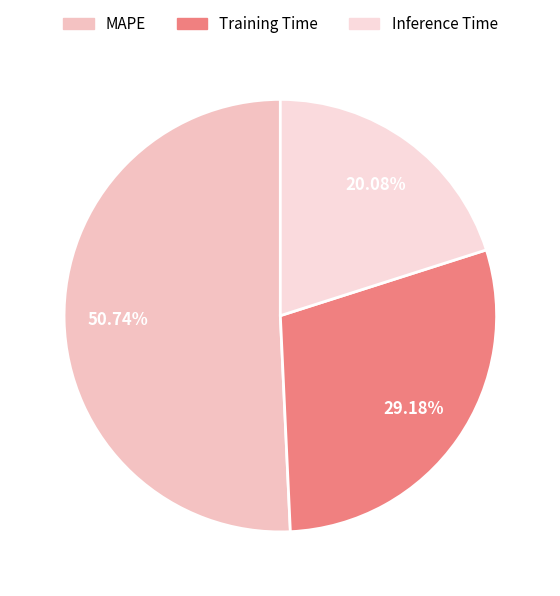

Is there any slice that represents more than half of the pie?

Yes